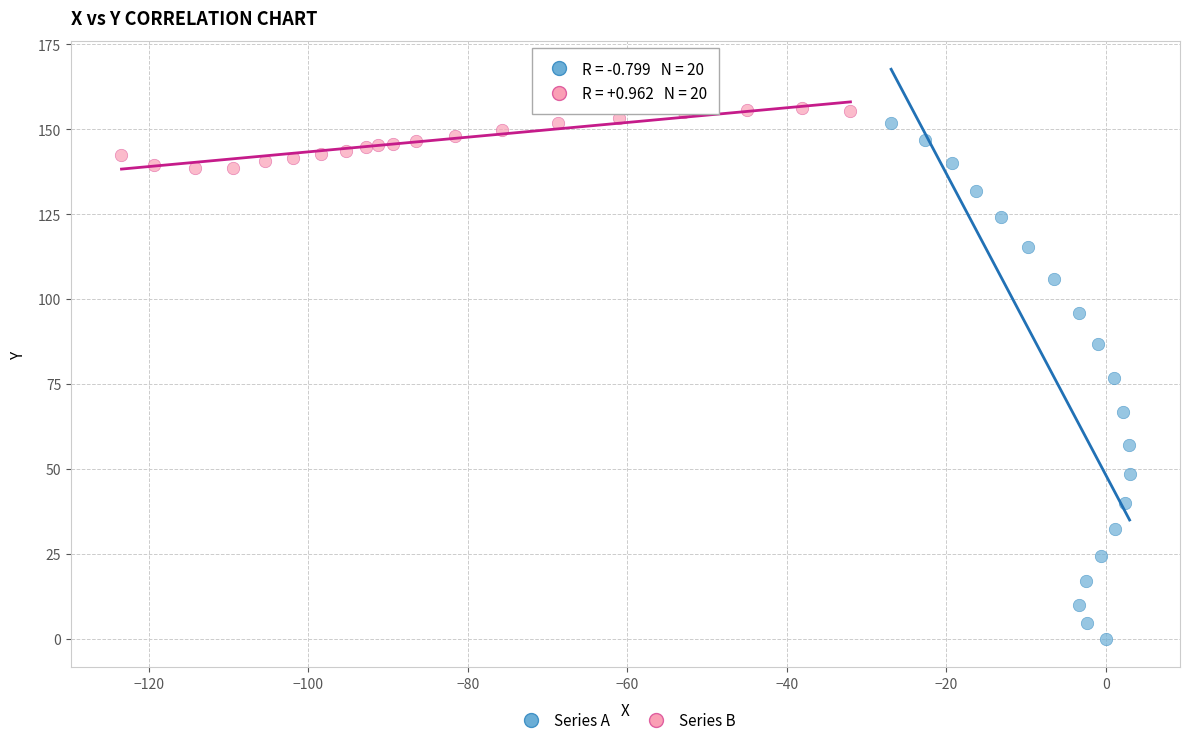

Which series contains the highest Y value?

Series B